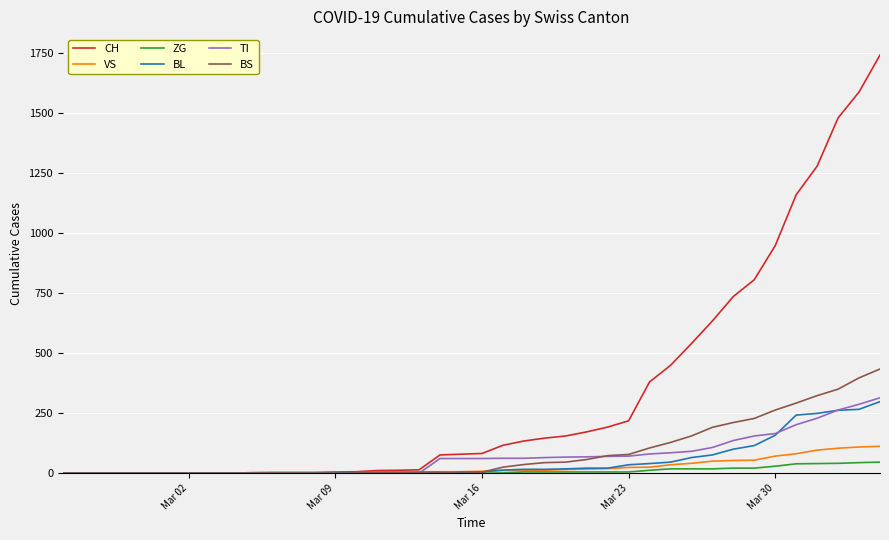

What is the maximum value for TI?

314